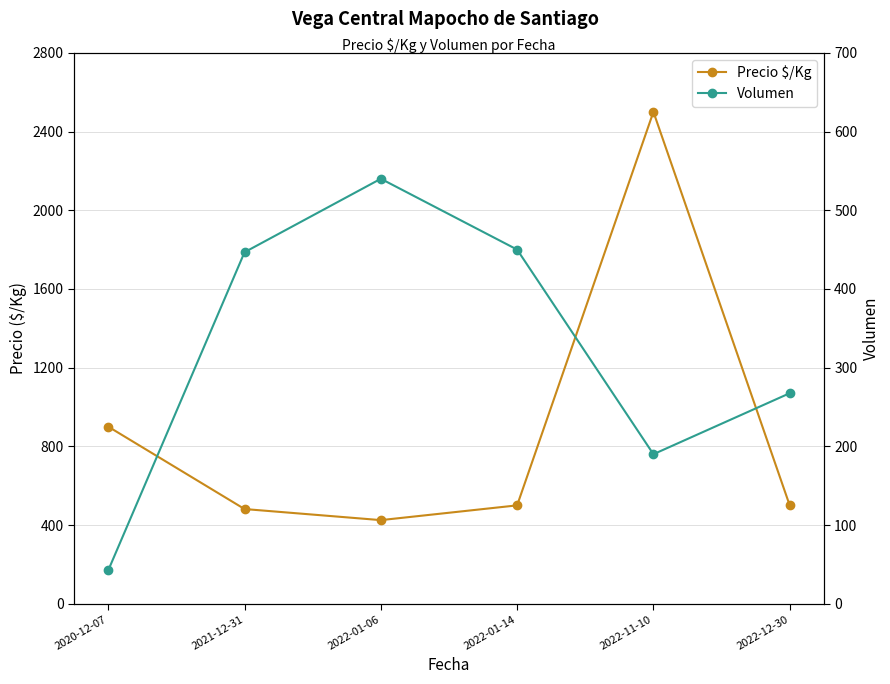

Count the number of categories in the chart.

6